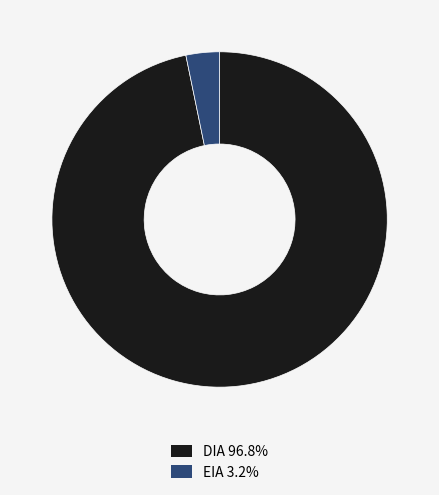

Which has a higher value, EIA or DIA?

DIA